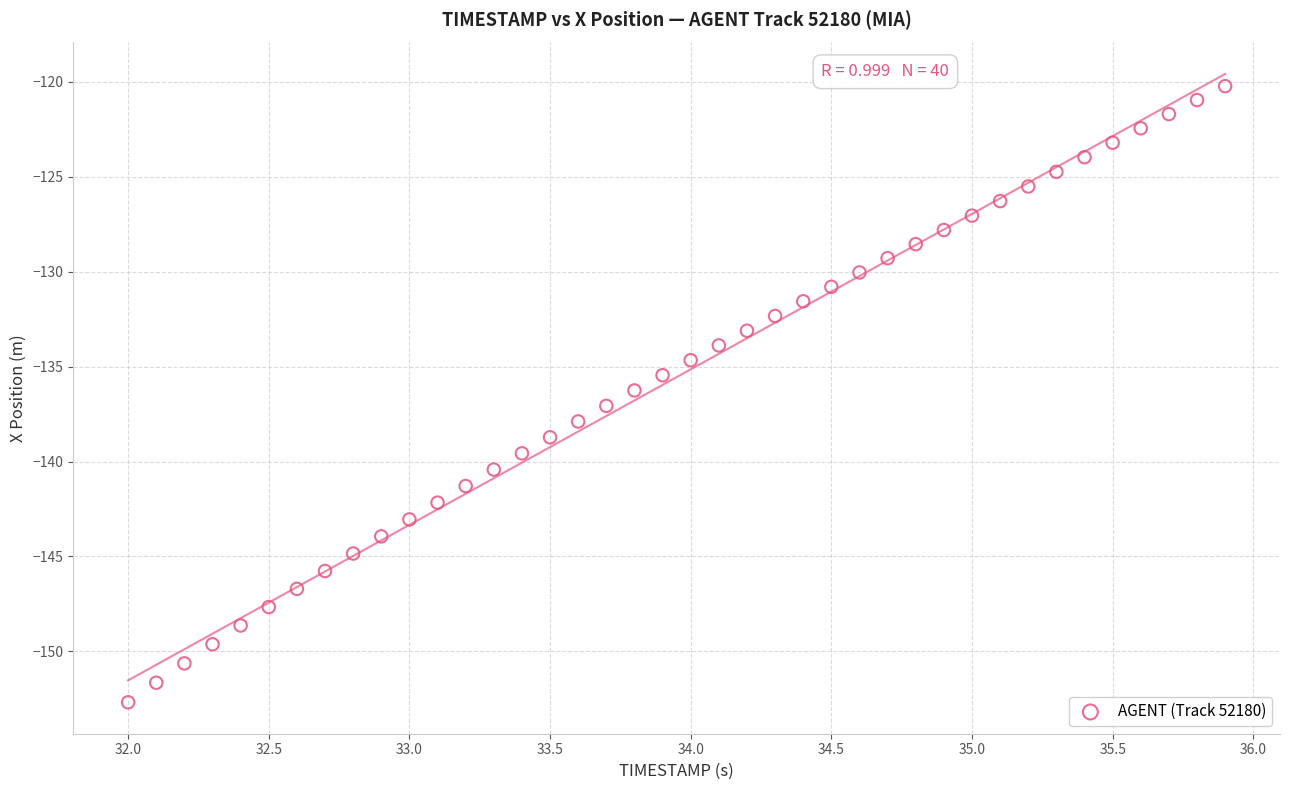

What is the range of Y values (max minus min)?

32.5